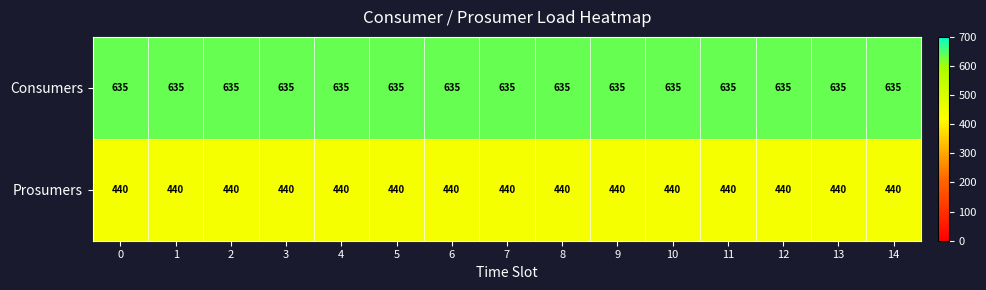

Which series has the largest total across all categories?

Consumers